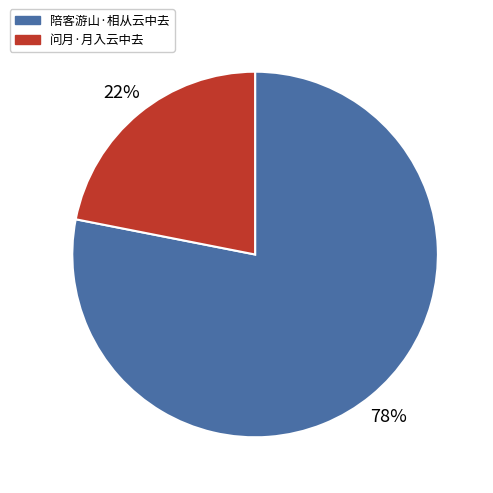

What is the majority slice?

陪客游山·相从云中去